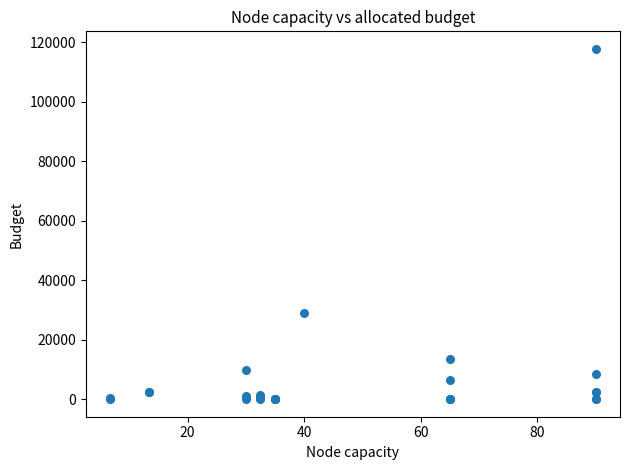

What Y value in the scatter plot is closest to 58879?

28889.5